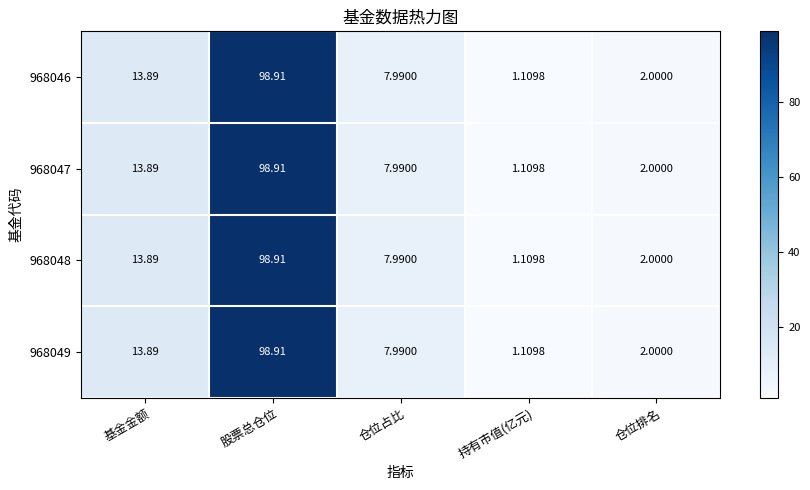

List the labels in order of 968048 value, smallest first.

持有市值(亿元), 仓位排名, 仓位占比, 基金金额, 股票总仓位